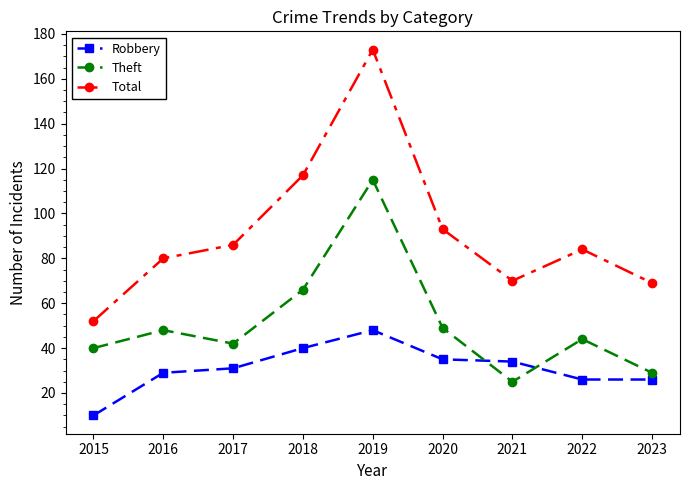

List the series in order of their peak value, highest first.

Total, Theft, Robbery